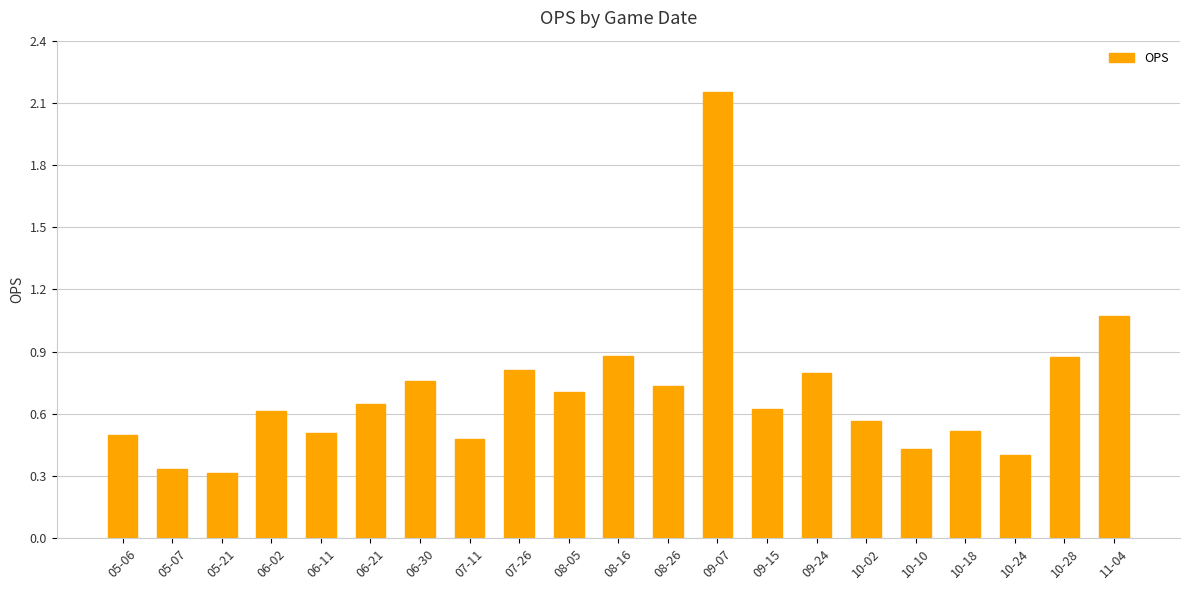

How many data points does each series have?

21